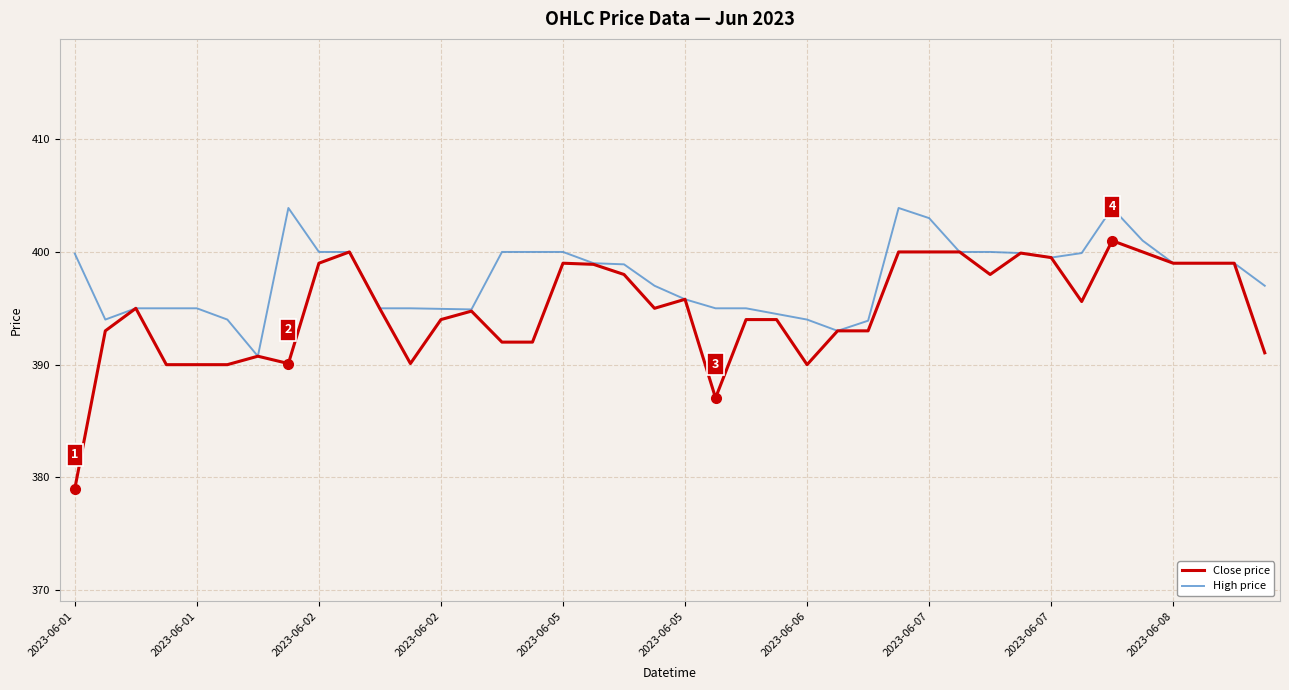

What is the minimum value shown in the chart?

379.0